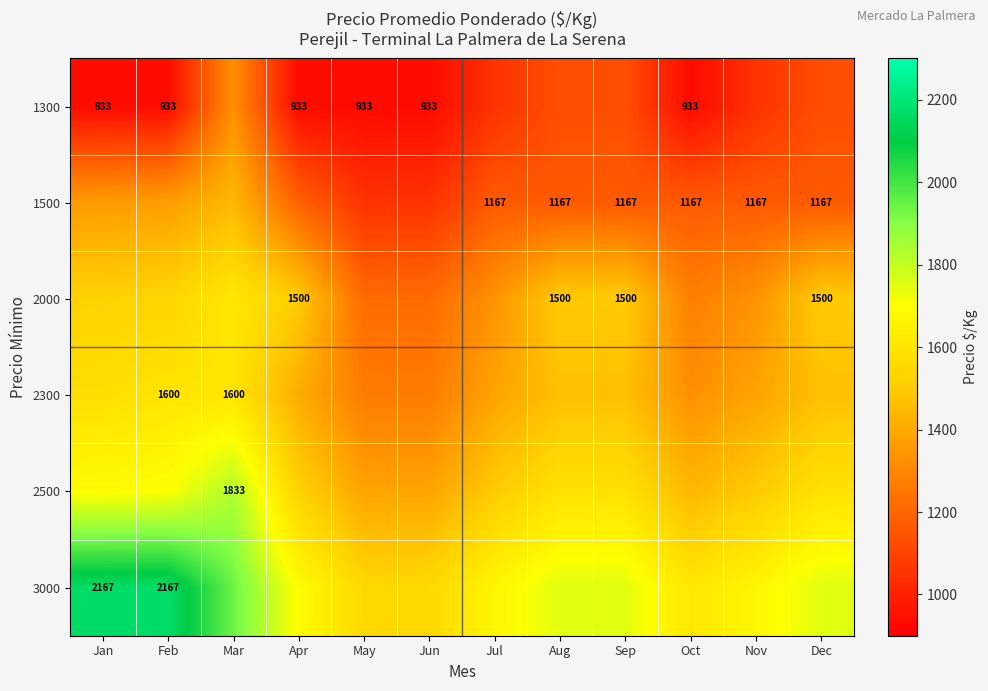

At which category is the sum across all series the highest?

Mar